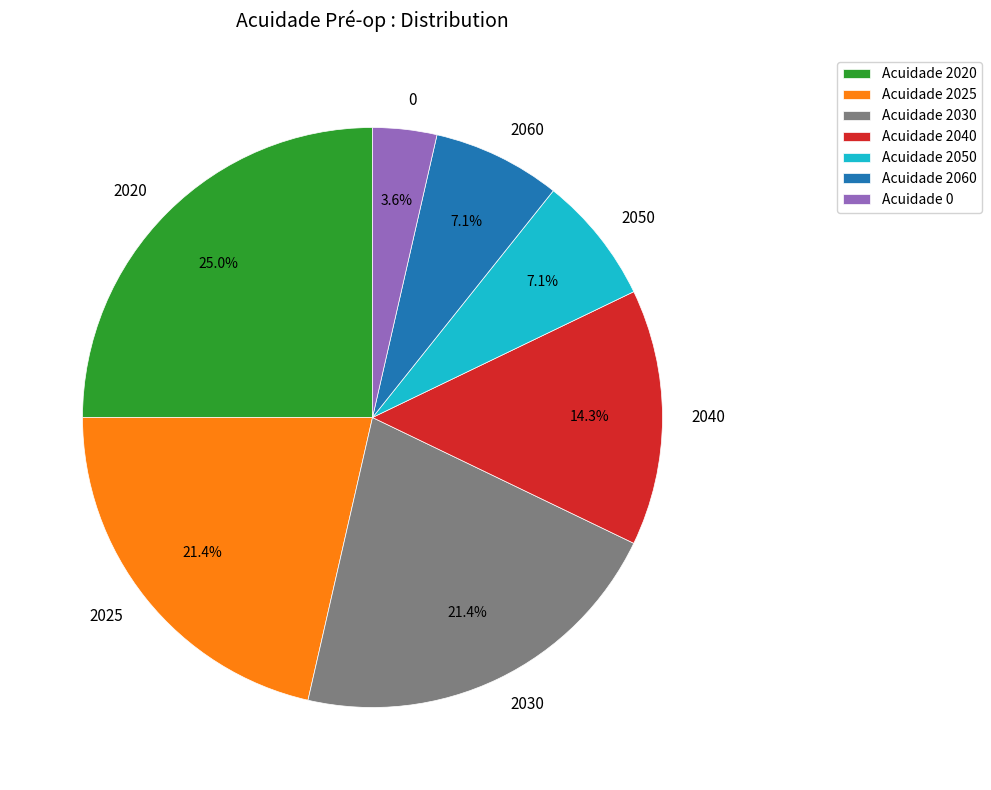

What percentage is the 2030 slice, to the nearest percent?

21%